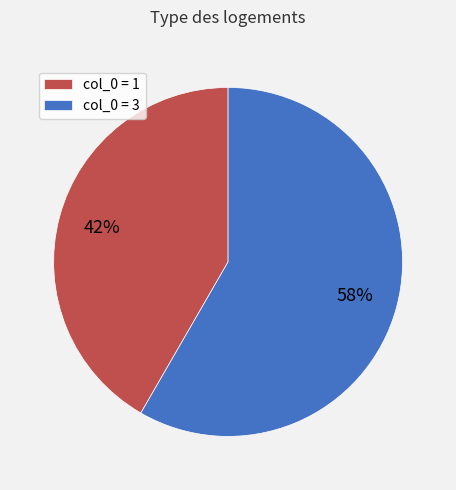

How many segments does this pie chart have?

2